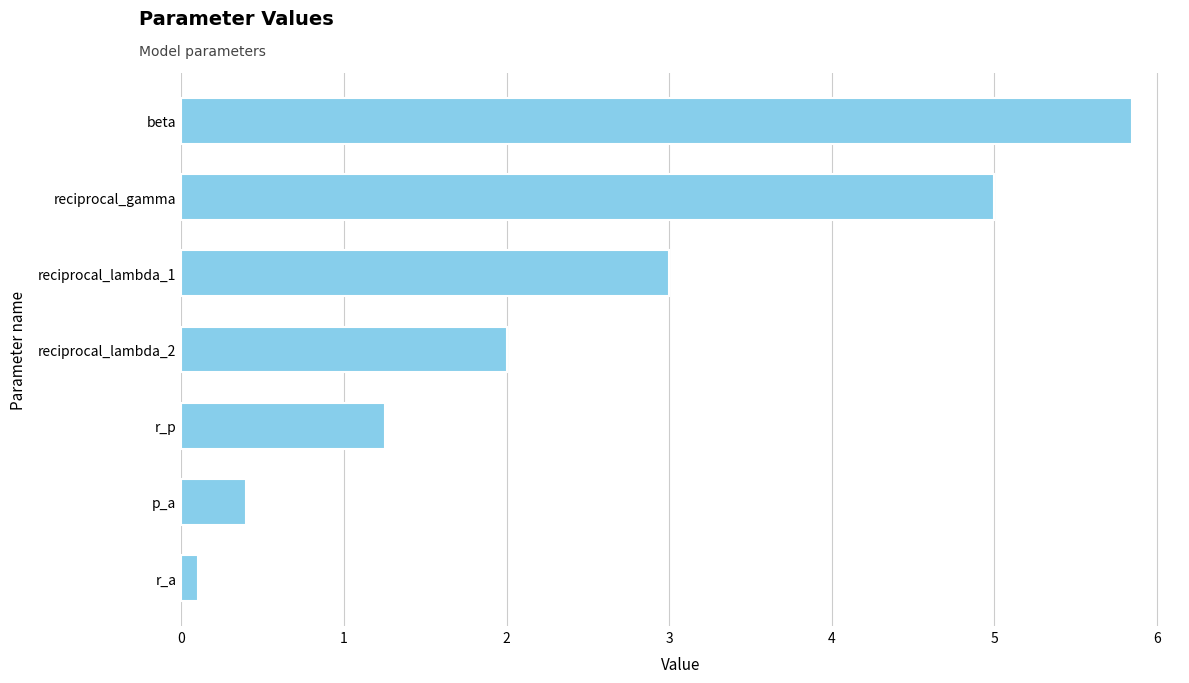

The value at r_p is 1.2. True or false?

True